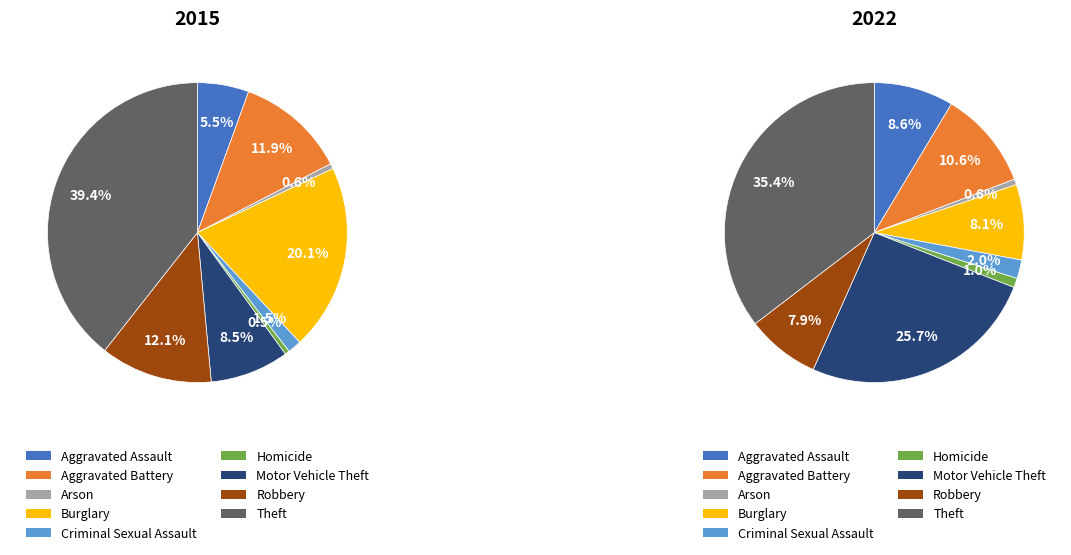

Which series has the largest range (max minus min)?

2015